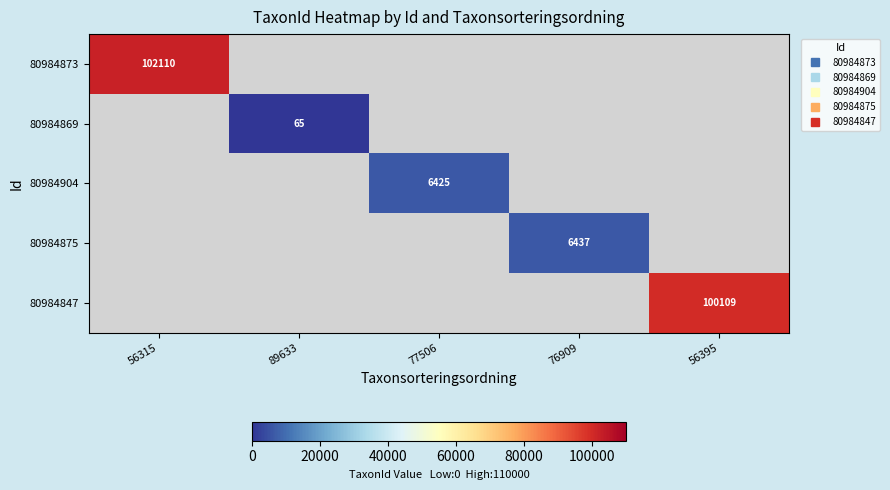

How many distinct data groups are displayed?

5